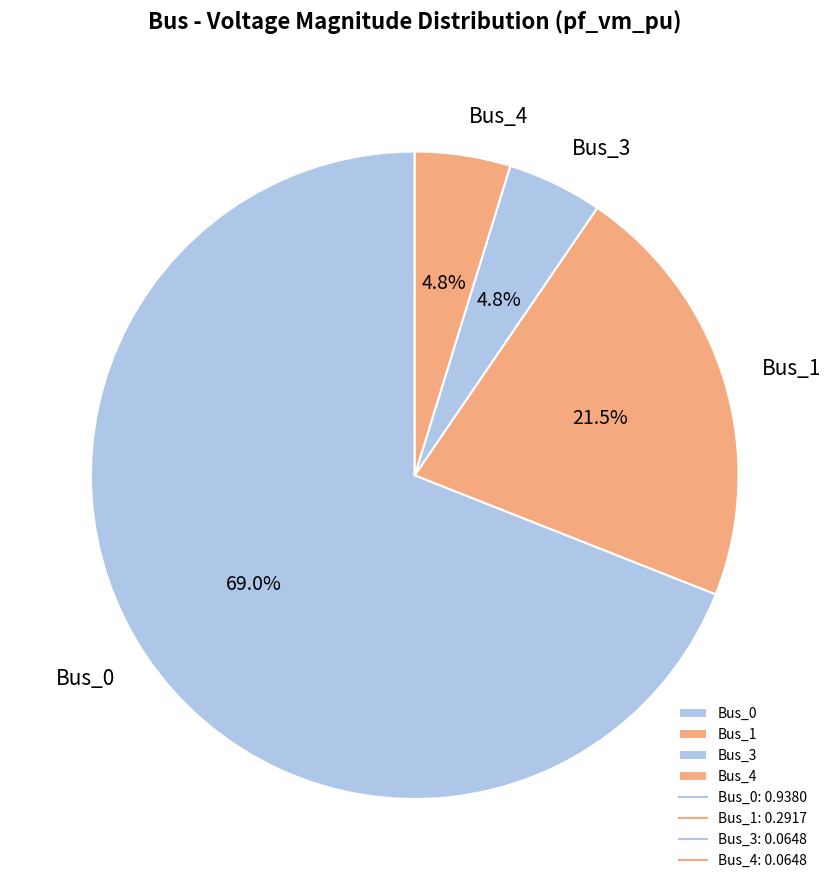

To the nearest percent, what portion does Bus_0 represent?

69%